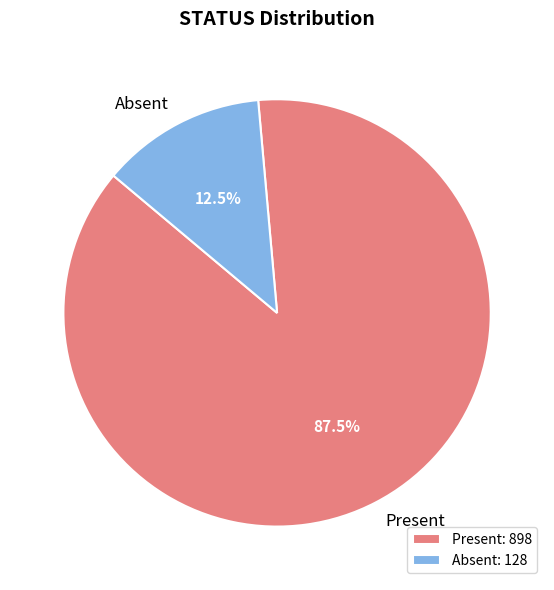

Which has a higher value, Present or Absent?

Present